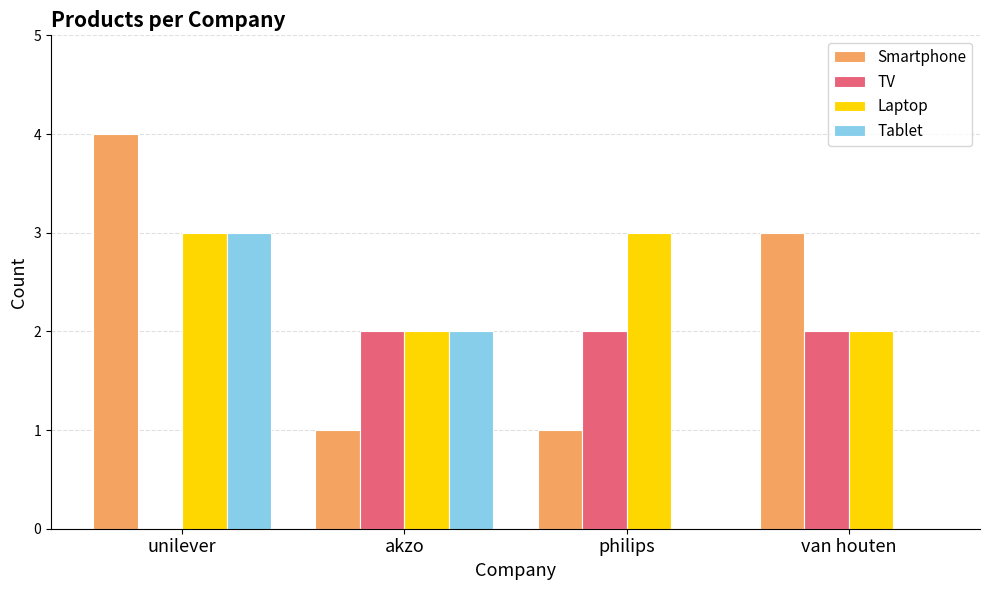

How many categories are shown in the chart?

4